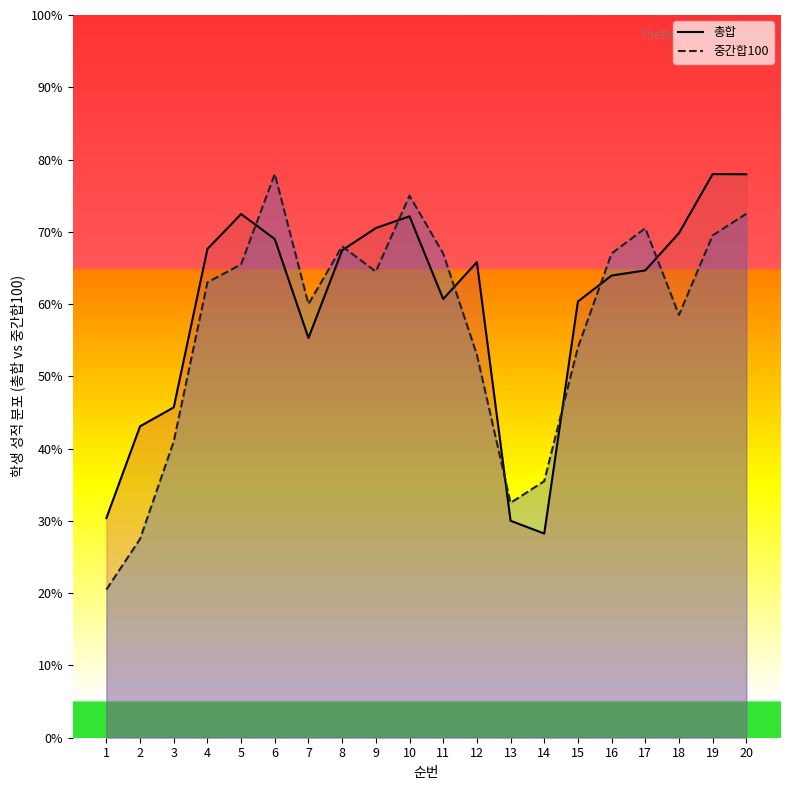

Reading left to right, extract all data points from this chart.

총합: 1=30.4	2=43.1	3=45.7	4=67.6	5=72.5	6=69.0	7=55.3	8=67.4	9=70.5	10=72.1	11=60.7	12=65.8	13=30.0	14=28.2	15=60.4	16=64.0	17=64.7	18=69.8	19=78.0	20=78.0
중간합100: 1=20.5	2=27.5	3=41.0	4=63.0	5=65.5	6=78.0	7=60.0	8=68.0	9=64.5	10=75.0	11=67.0	12=53.0	13=32.5	14=35.5	15=54.0	16=67.0	17=70.5	18=58.5	19=69.5	20=72.5